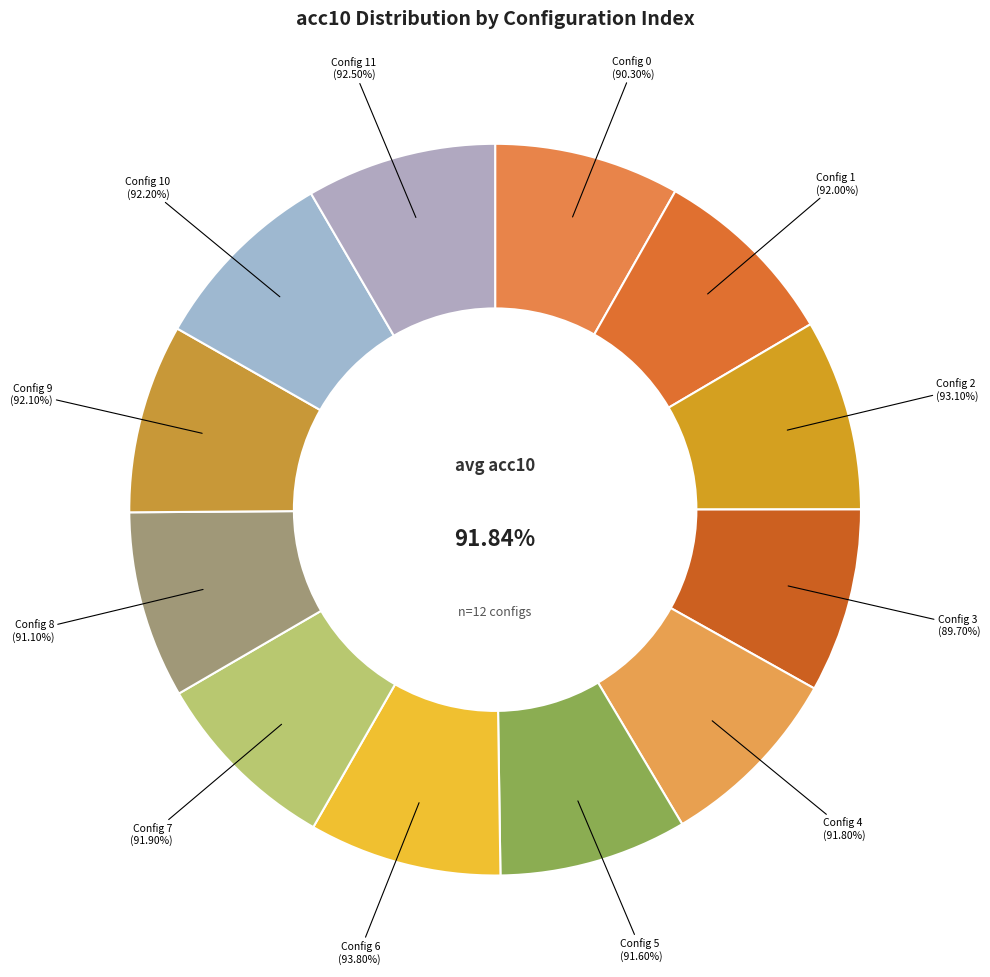

To the nearest percent, what portion does 6 represent?

9%